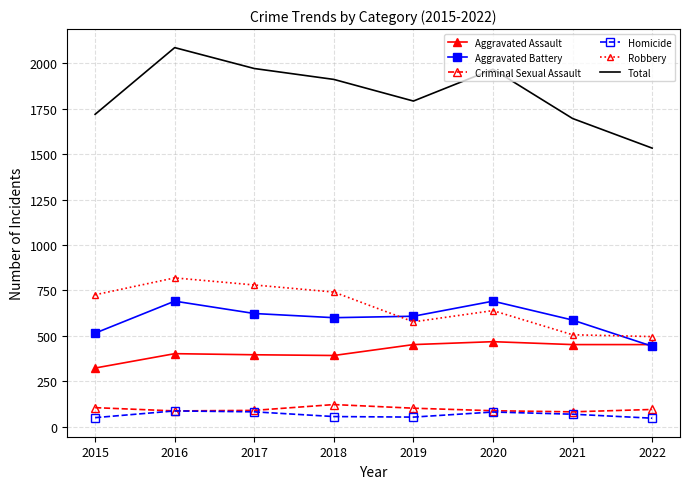

In Criminal Sexual Assault, how many points are higher than both neighbors (excluding endpoints)?

1